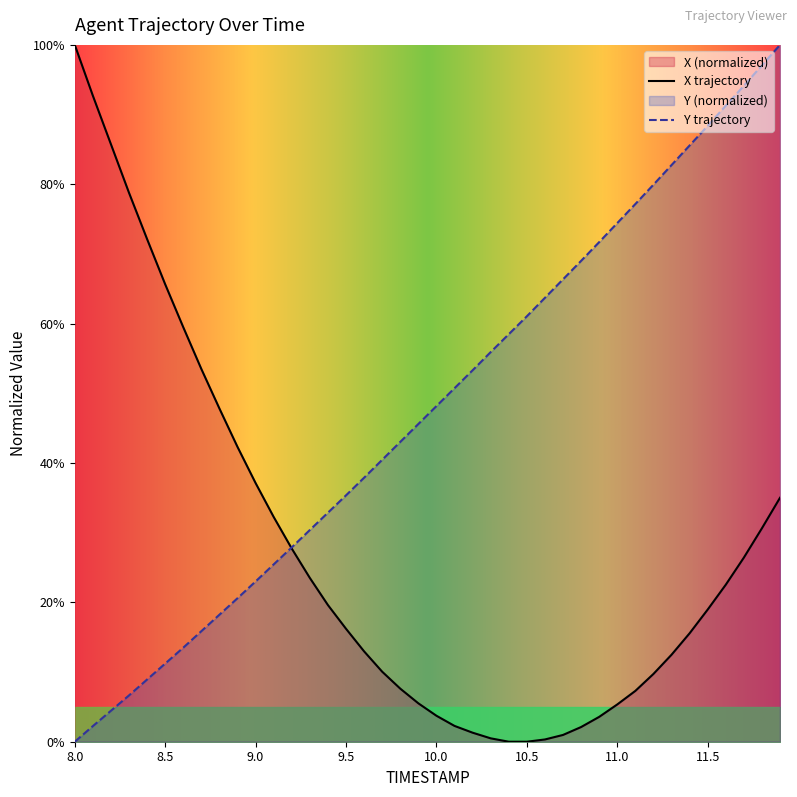

Which category has the highest value in the X trajectory series?

8.0